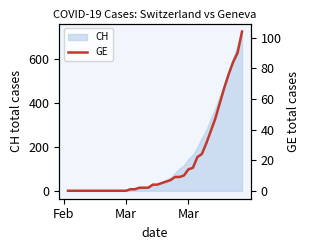

The chart shows a value of 10 at 29. True or false?

False